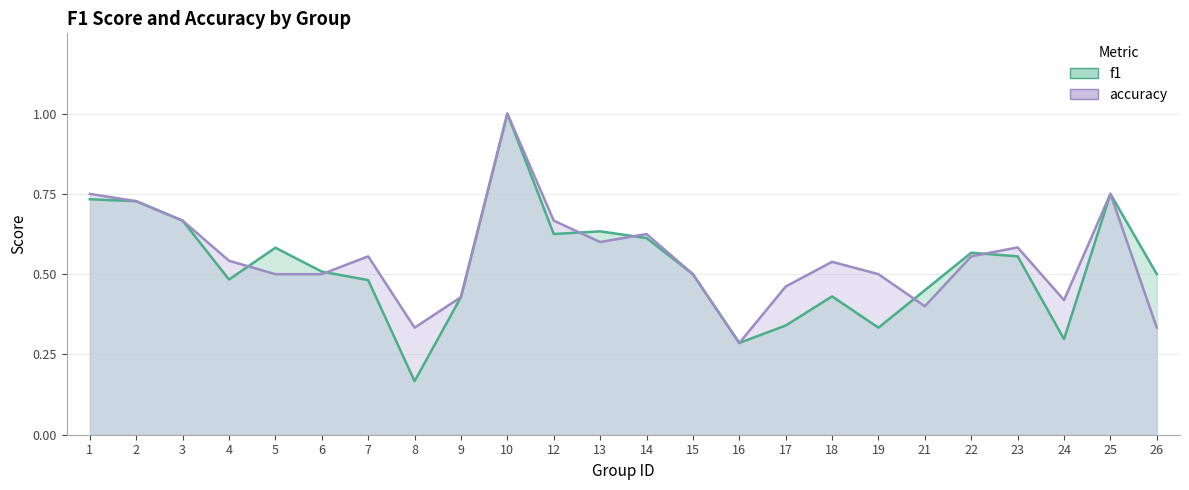

What are all the series names shown in the legend?

f1, accuracy